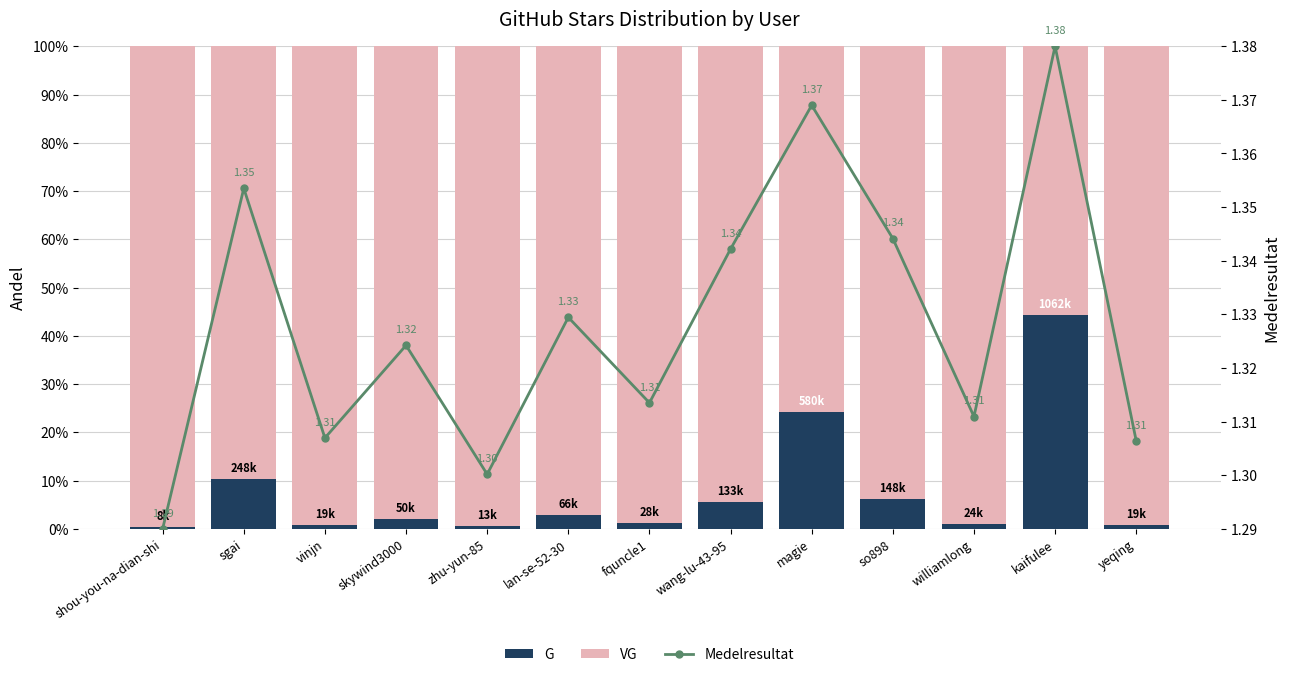

Reading left to right, what are all the values shown in this chart?

G: shou-you-na-dian-shi=0.0	sgai=0.1	vinjn=0.0	skywind3000=0.0	zhu-yun-85=0.0	lan-se-52-30=0.0	fquncle1=0.0	wang-lu-43-95=0.1	magie=0.2	so898=0.1	williamlong=0.0	kaifulee=0.4	yeqing=0.0
VG: shou-you-na-dian-shi=1.0	sgai=0.9	vinjn=1.0	skywind3000=1.0	zhu-yun-85=1.0	lan-se-52-30=1.0	fquncle1=1.0	wang-lu-43-95=0.9	magie=0.8	so898=0.9	williamlong=1.0	kaifulee=0.6	yeqing=1.0
Medelresultat: shou-you-na-dian-shi=1.3	sgai=1.4	vinjn=1.3	skywind3000=1.3	zhu-yun-85=1.3	lan-se-52-30=1.3	fquncle1=1.3	wang-lu-43-95=1.3	magie=1.4	so898=1.3	williamlong=1.3	kaifulee=1.4	yeqing=1.3